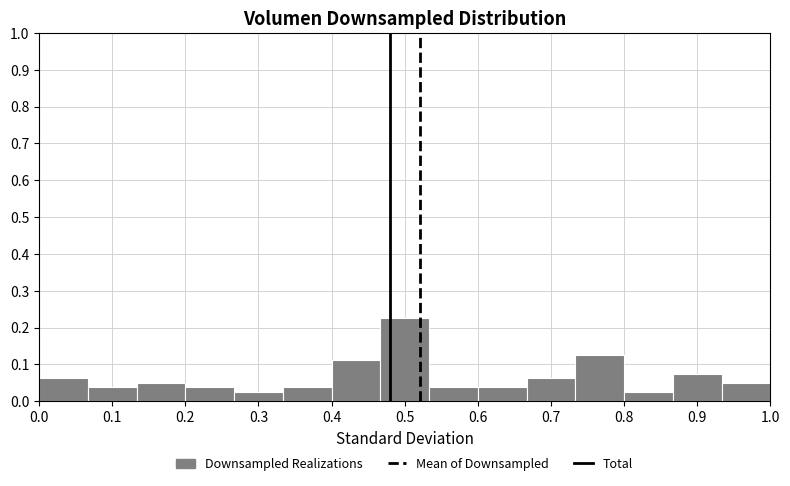

Reading left to right, list every bar in this chart as the range it spans on the x-axis followed by its height. Neither the bar edges nor the heights are printed on the chart, so give them approximately, as read against the axes.

0.00 to 0.07: 0.06
0.07 to 0.13: 0.04
0.13 to 0.20: 0.05
0.20 to 0.27: 0.04
0.27 to 0.33: 0.03
0.33 to 0.40: 0.04
0.40 to 0.47: 0.11
0.47 to 0.53: 0.23
0.53 to 0.60: 0.04
0.60 to 0.67: 0.04
0.67 to 0.73: 0.06
0.73 to 0.80: 0.13
0.80 to 0.87: 0.03
0.87 to 0.93: 0.08
0.93 to 1.00: 0.05